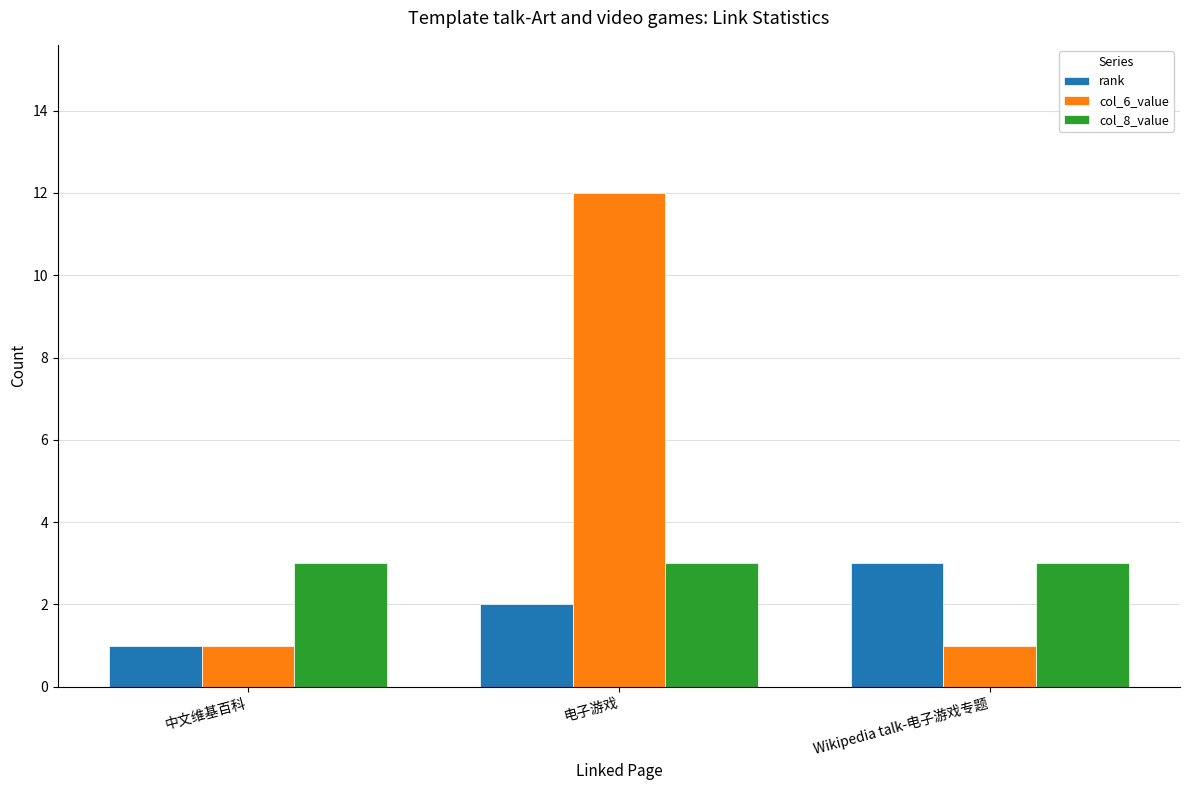

Rank the series by their average value, from highest to lowest.

col_6_value, col_8_value, rank